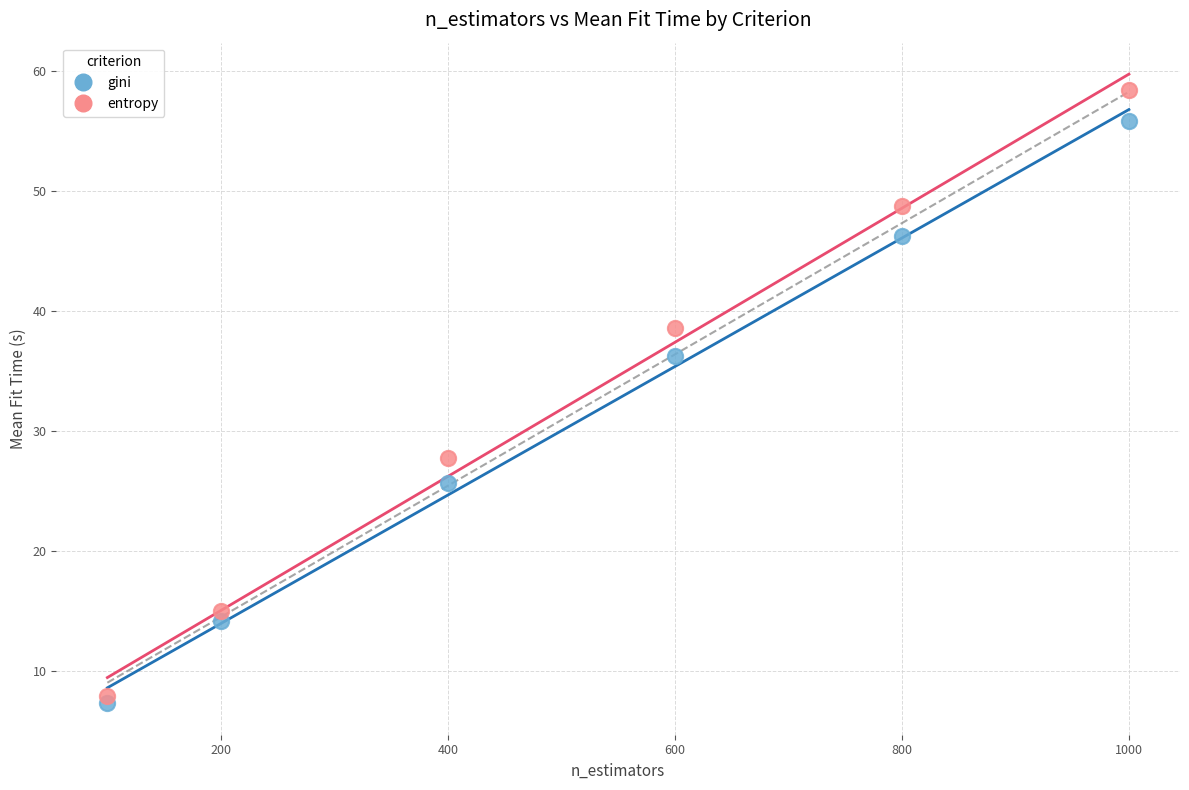

Which series has the widest spread of Y values?

entropy